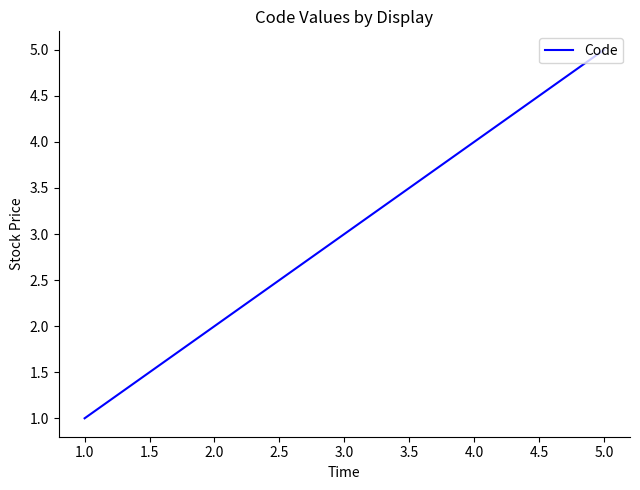

True or false: there are more than 2 points higher than both neighbors.

False